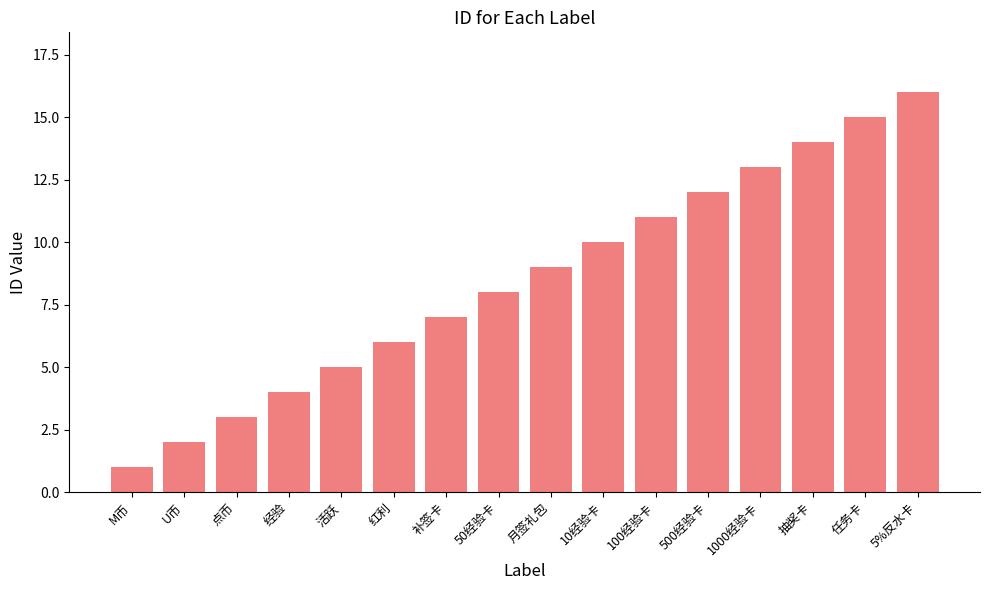

What is the sum of all values?

136